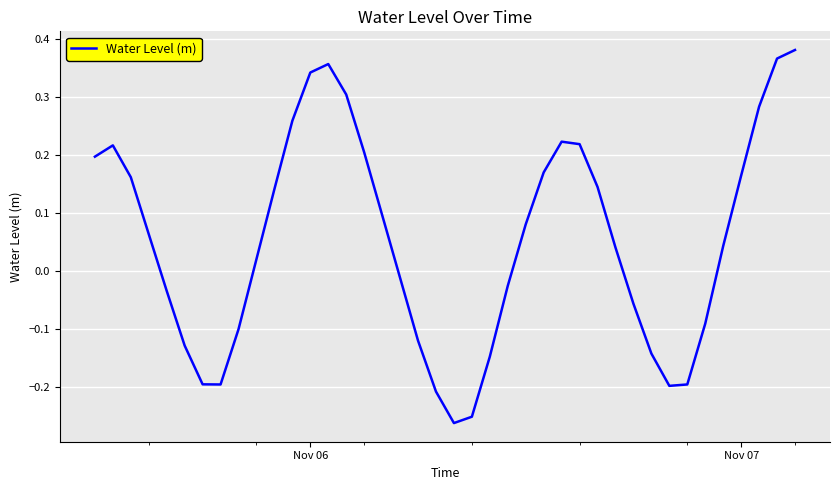

What is the difference between the maximum and minimum values?

0.6